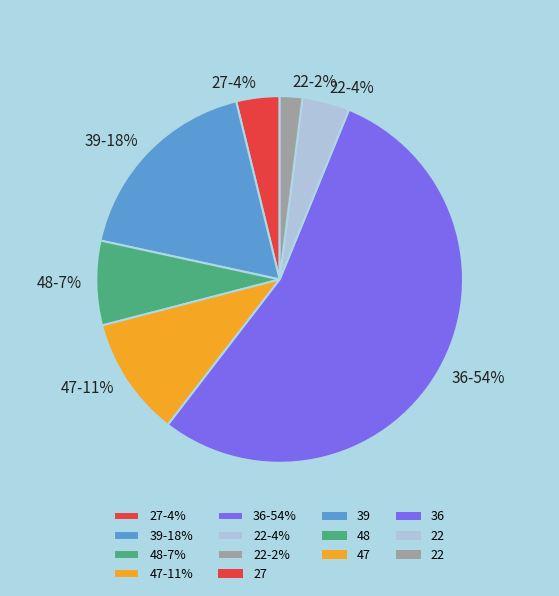

How many segments does this pie chart have?

7